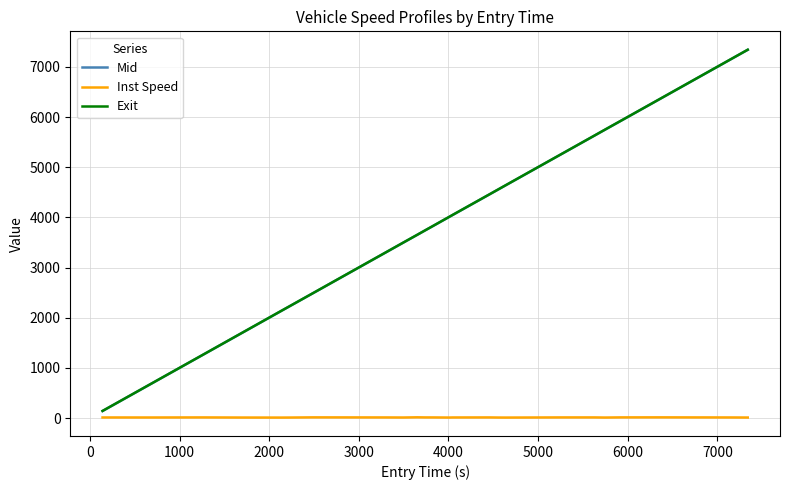

What is the greatest value displayed?

7342.7